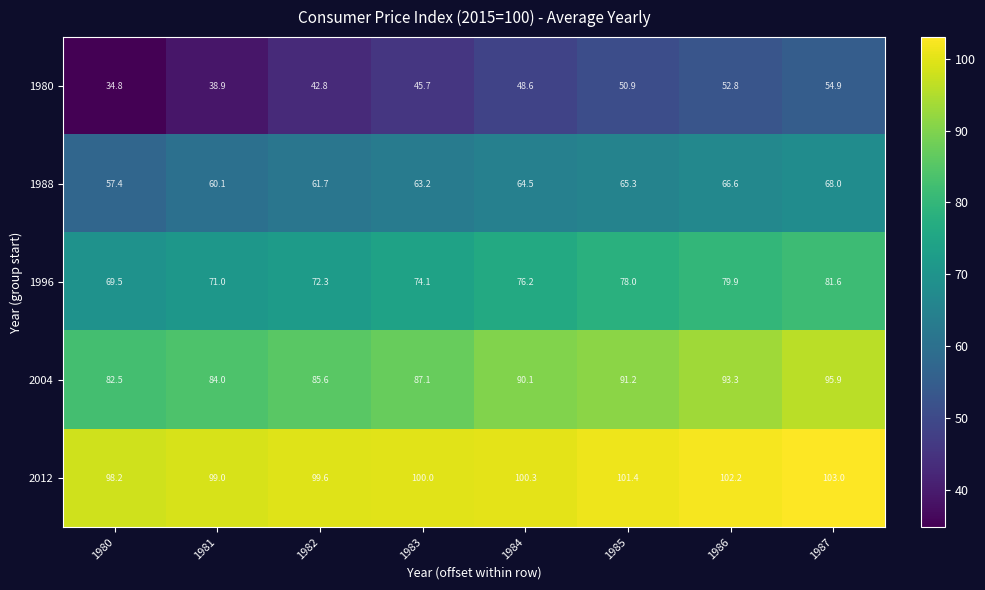

At which label is 1988 closest to 62?

1982